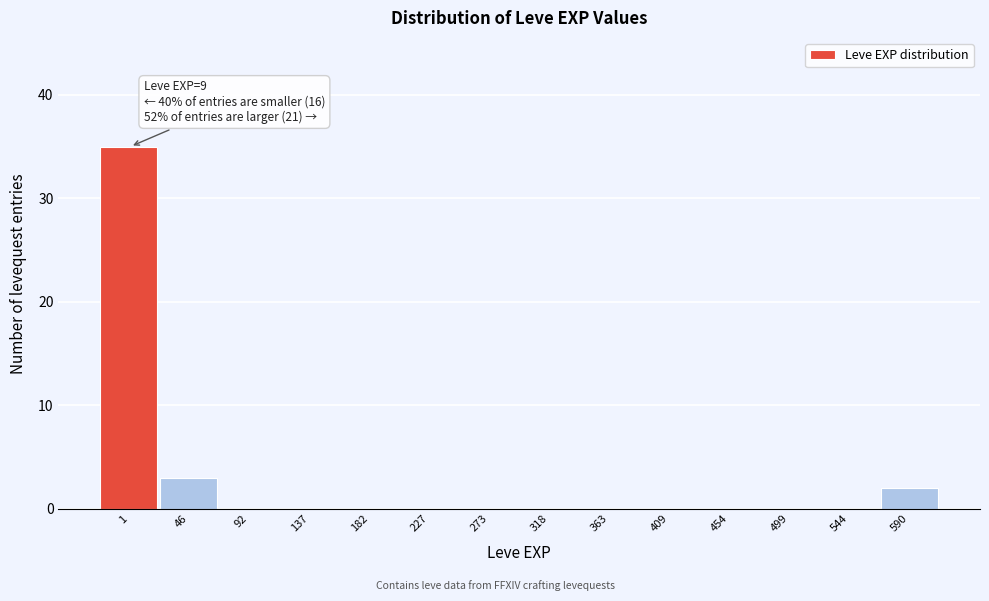

Reading right to left, extract all data points from this chart.

590=2	544=0	499=0	454=0	409=0	363=0	318=0	273=0	227=0	182=0	137=0	92=0	46=3	1=35